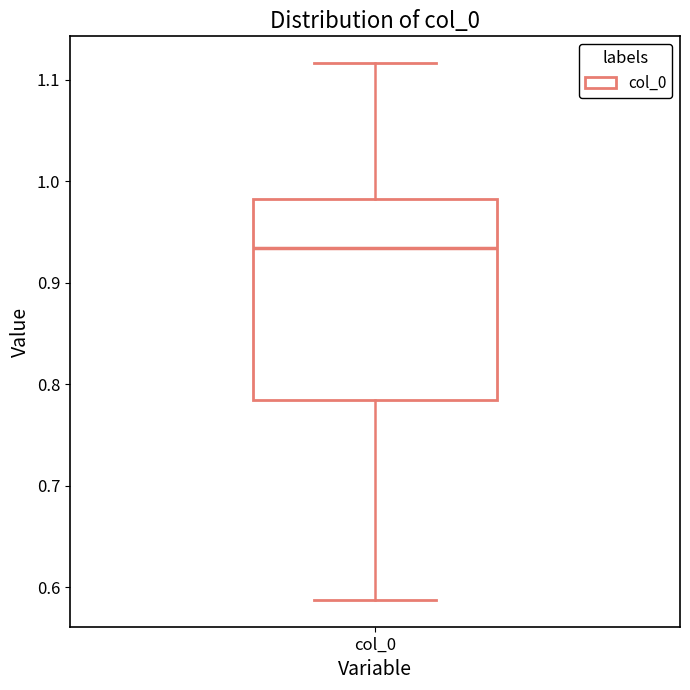

Transcribe this box plot: give where the median line is, the range the box spans, and where the two whiskers end, as read against the y-axis. The values are not printed on the chart, so give them approximately, as read against the axis.

median 0.93, box 0.78 to 0.98, whiskers 0.59 to 1.12